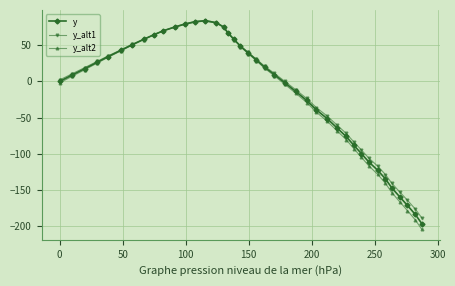

How many distinct data groups are displayed?

3